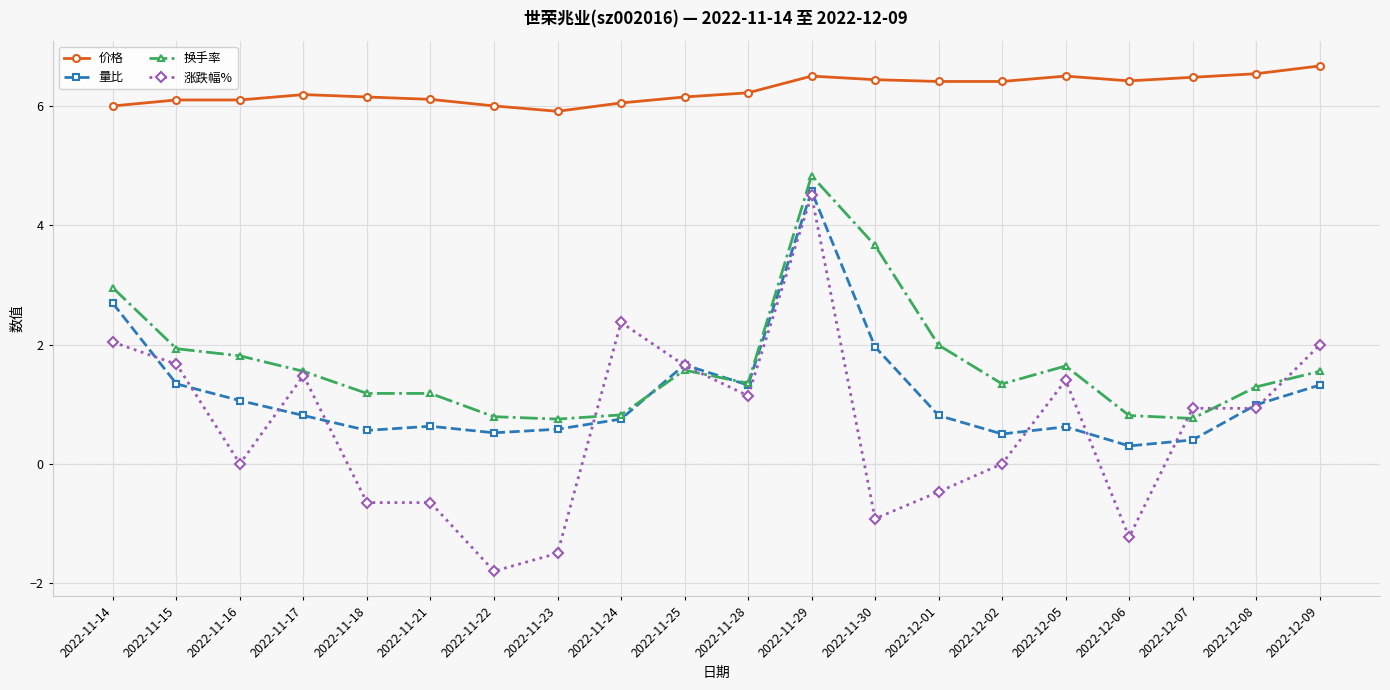

What is the label of the 13th point from the left?

2022-11-30